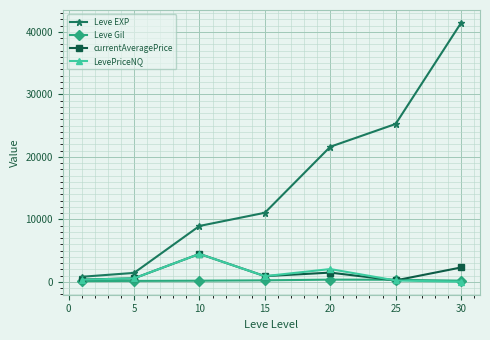

What is the average value of the Leve Gil series?

214.7